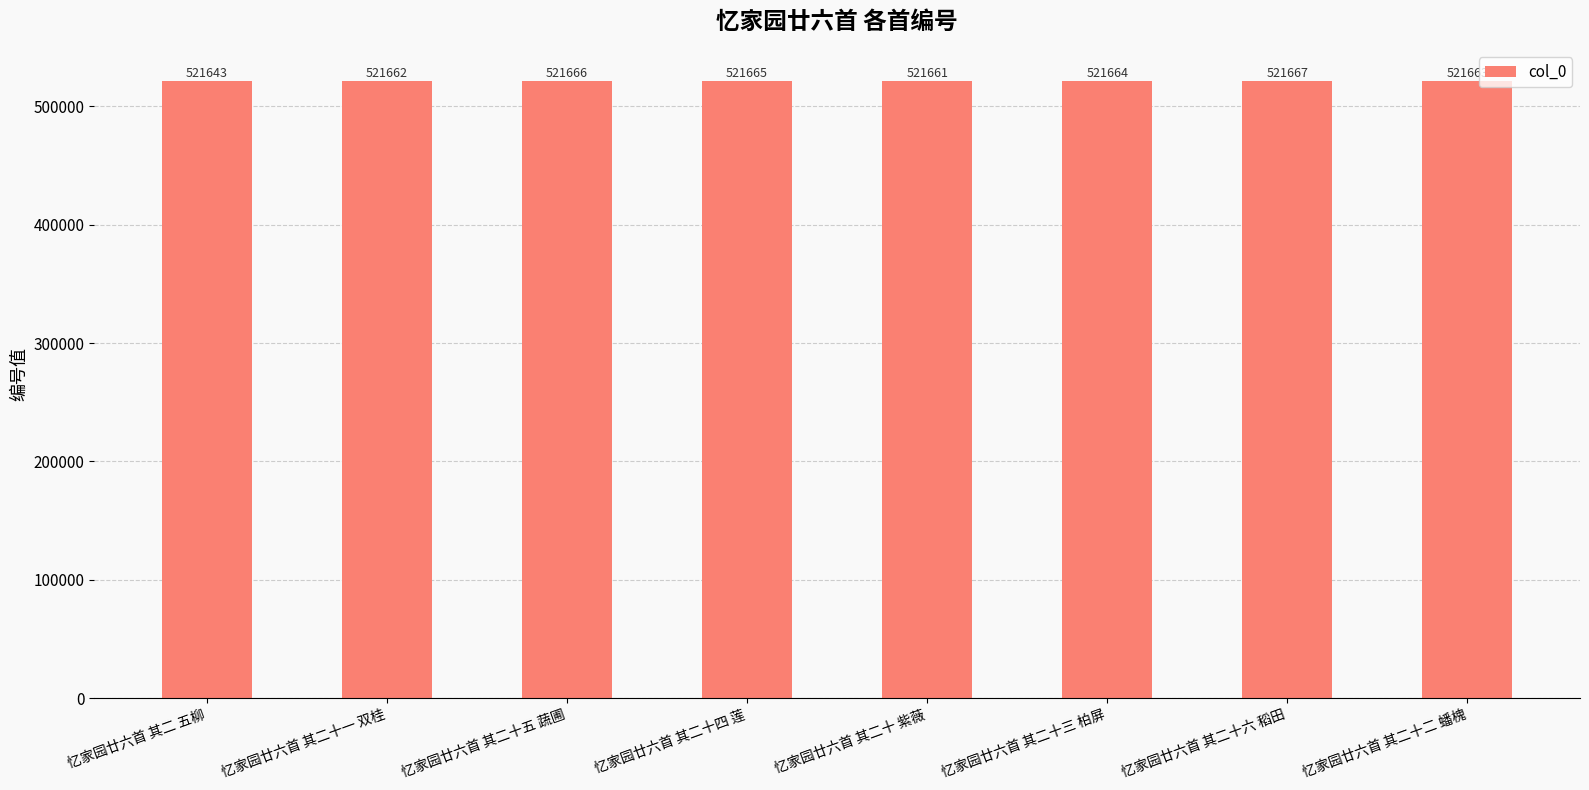

What is the difference between the second highest and second lowest values?

5